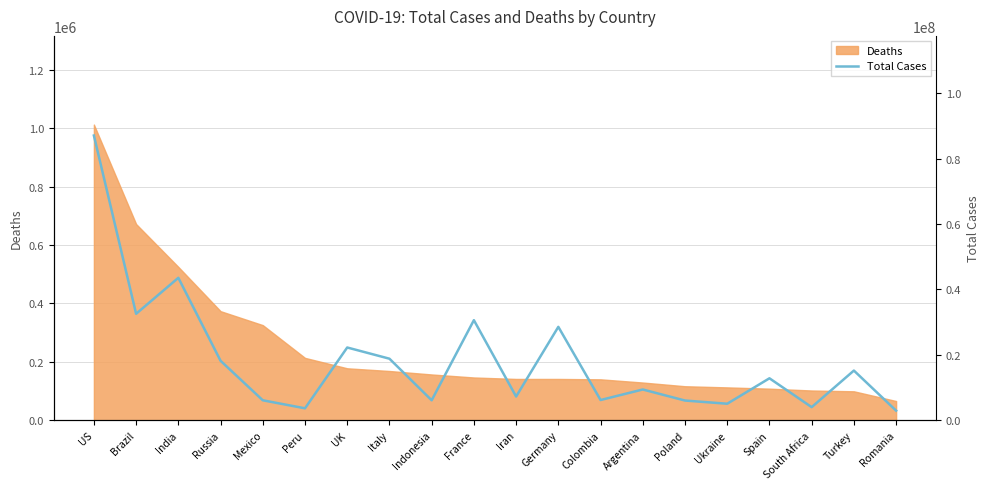

The Deaths series shows 166530 at Ukraine. True or false?

False